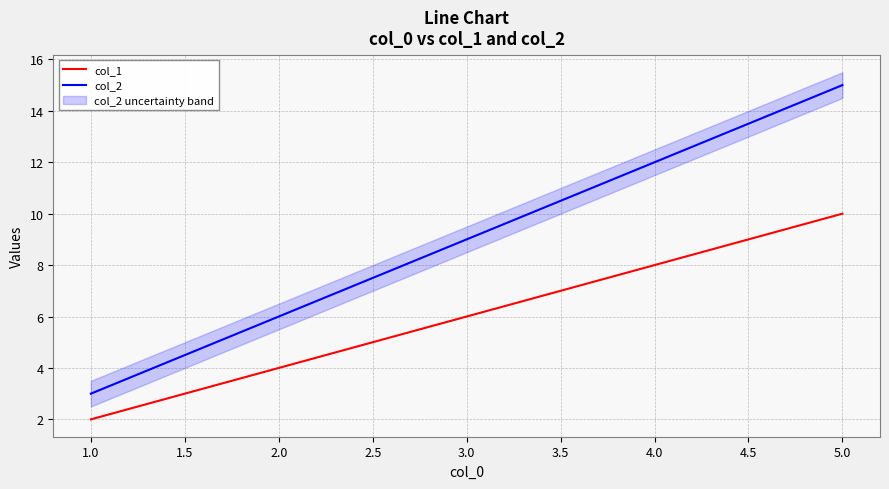

At how many categories does at least one series exceed 11?

2